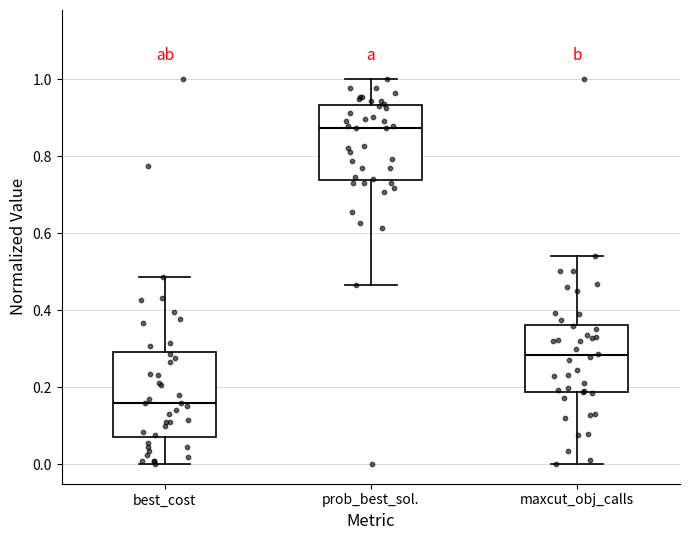

Reading left to right, transcribe this box plot: for each box, give where its median line is, the range the box spans, and where its two whiskers end, as read against the y-axis. The values are not printed on the chart, so give them approximately, as read against the axis.

best_cost: median 0.16, box 0.08 to 0.30, whiskers 0.00 to 0.48
prob_best_sol.: median 0.88, box 0.74 to 0.94, whiskers 0.46 to 1.00
maxcut_obj_calls: median 0.28, box 0.18 to 0.36, whiskers 0.00 to 0.54